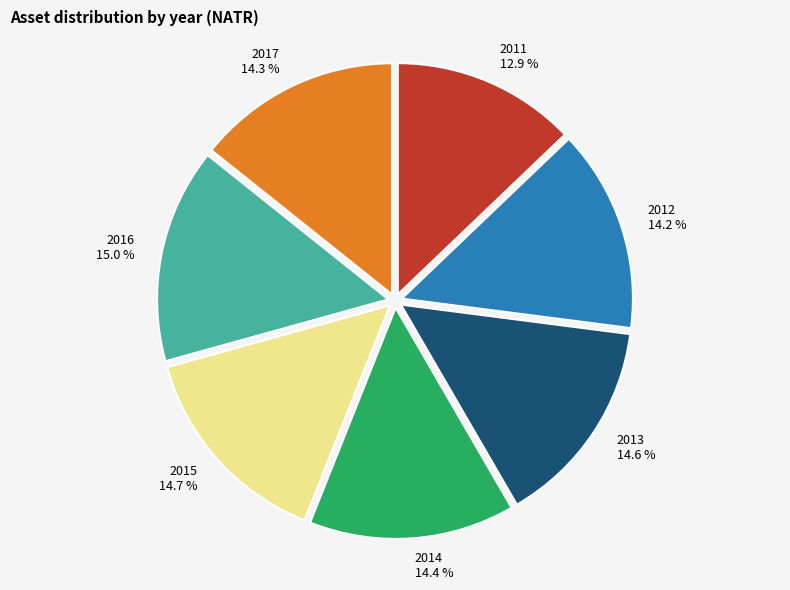

What portion of the pie excludes 2015?

85.3%